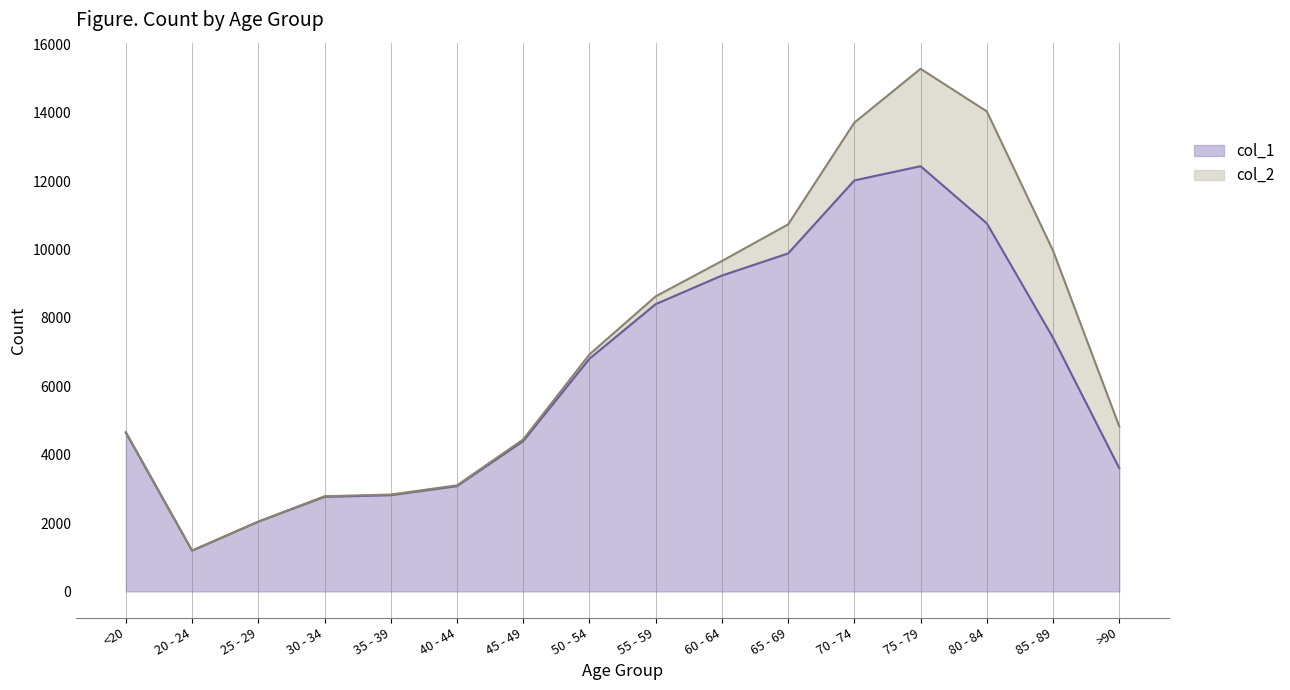

At which category is the sum across all series the highest?

75 - 79